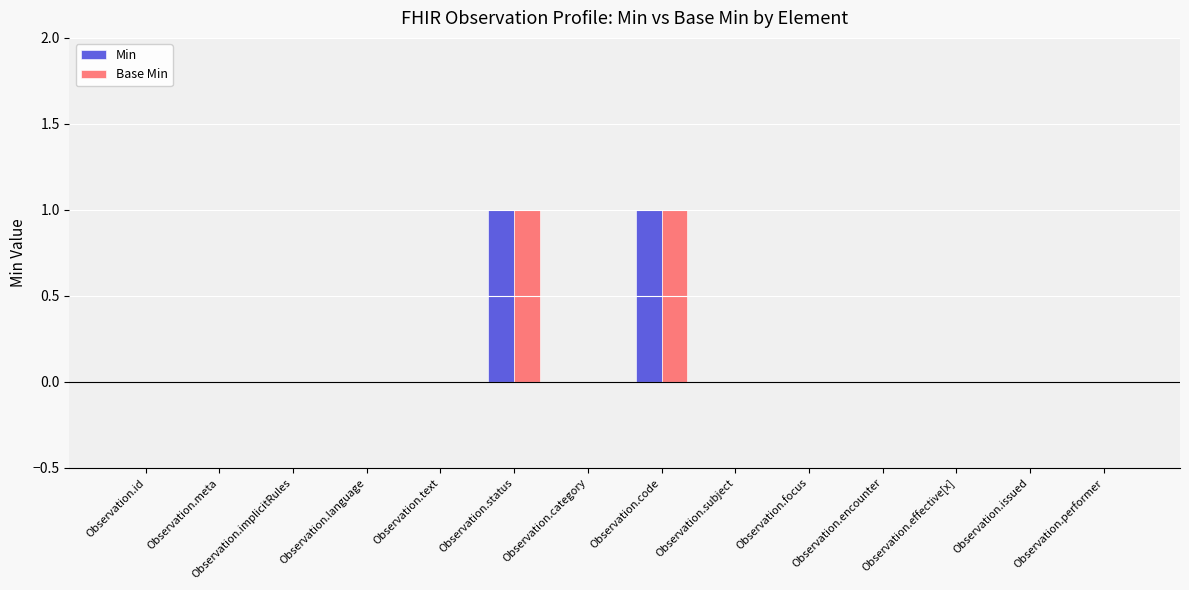

The value of Min at Observation.text is 1. True or false?

False